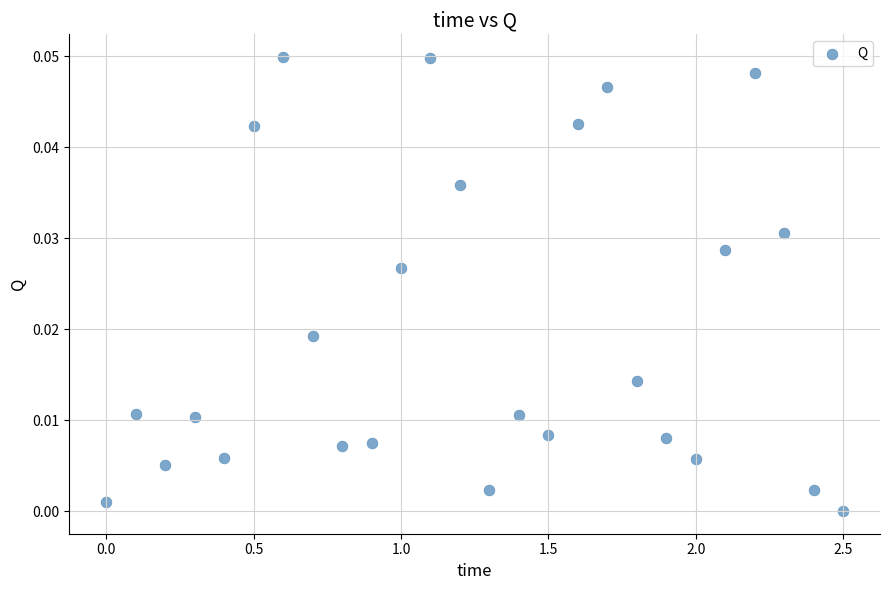

What is the range of X values (max minus min)?

2.5